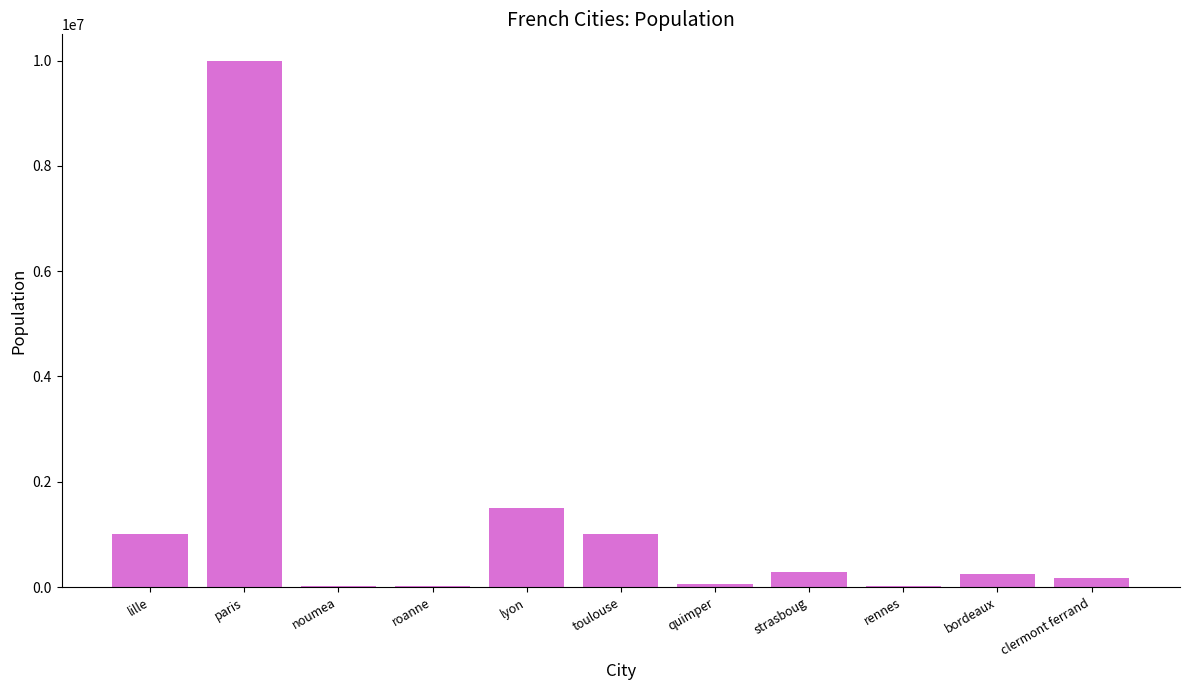

What is the ratio of the value at strasboug to the value at lille?

0.3